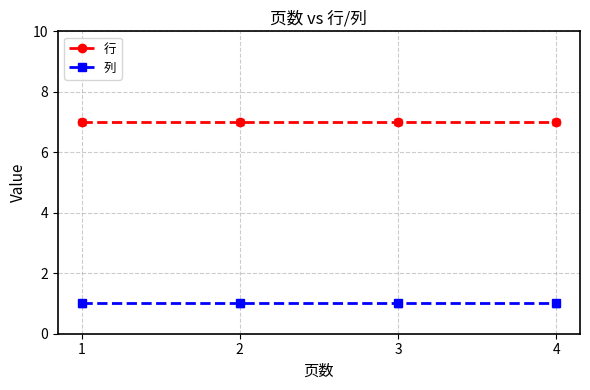

True or false: 行 and 列 cross at least once.

False